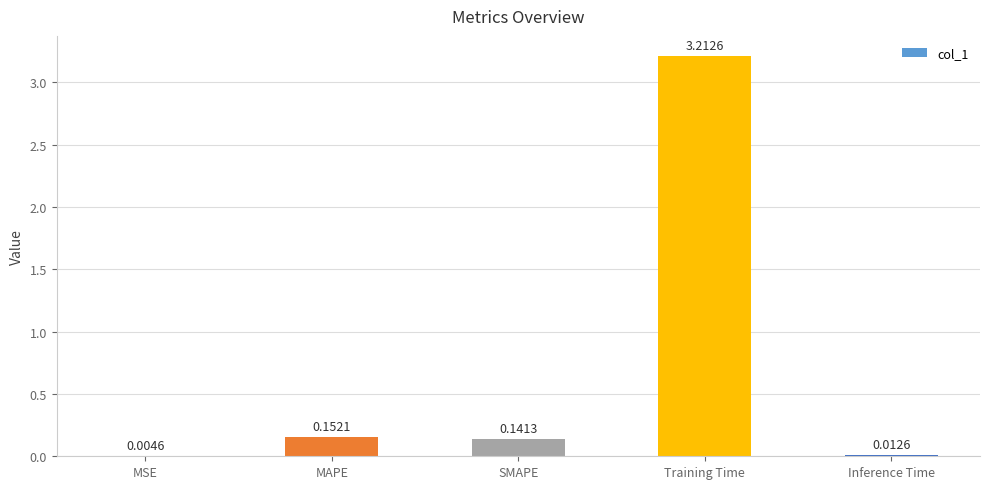

At which category does the chart reach its peak across all series?

Training Time